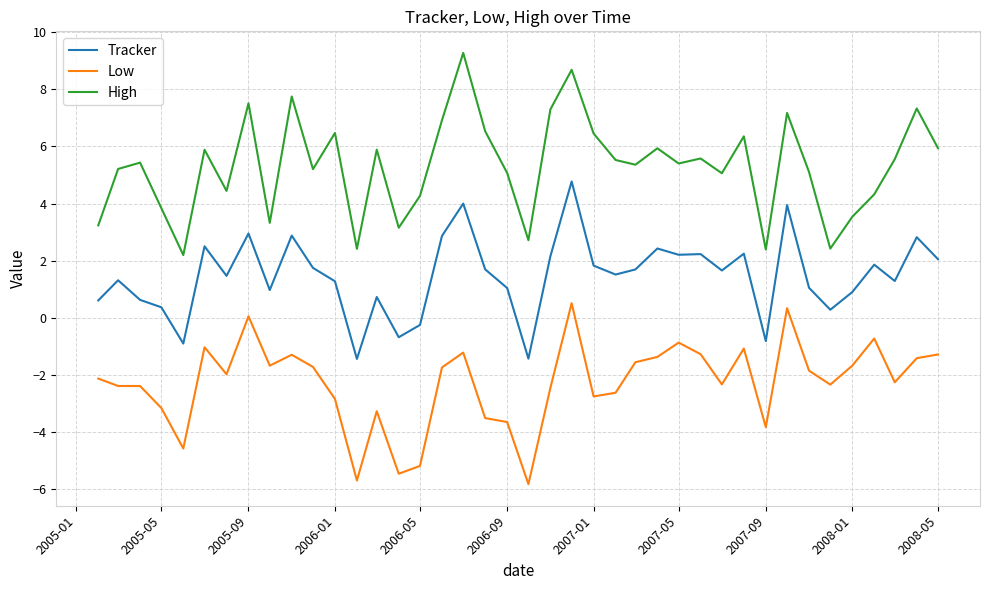

How many series are shown in this chart?

3